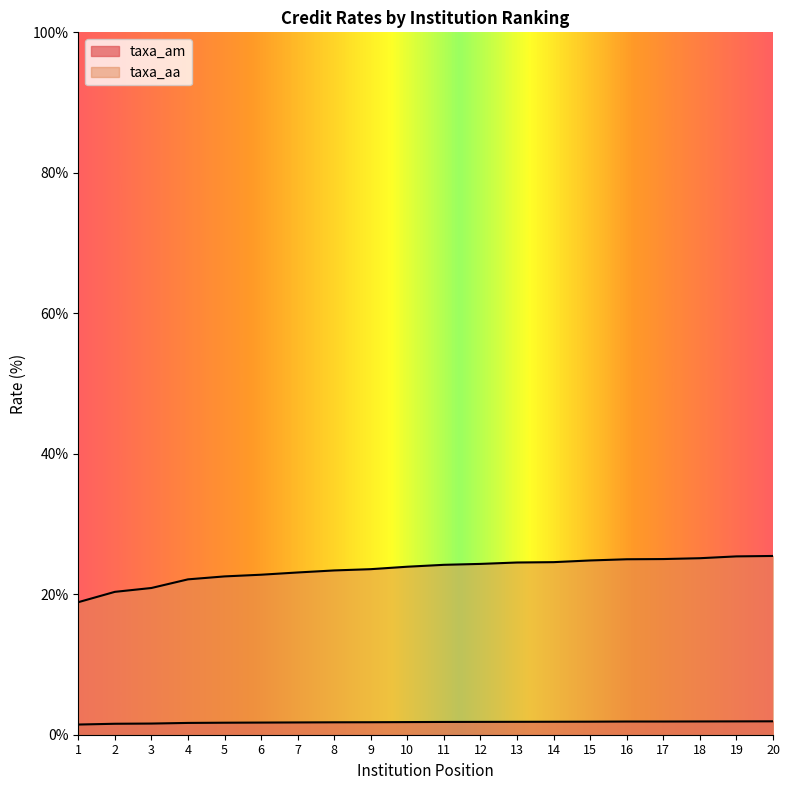

The taxa_am series shows 1.2 at 11. True or false?

False